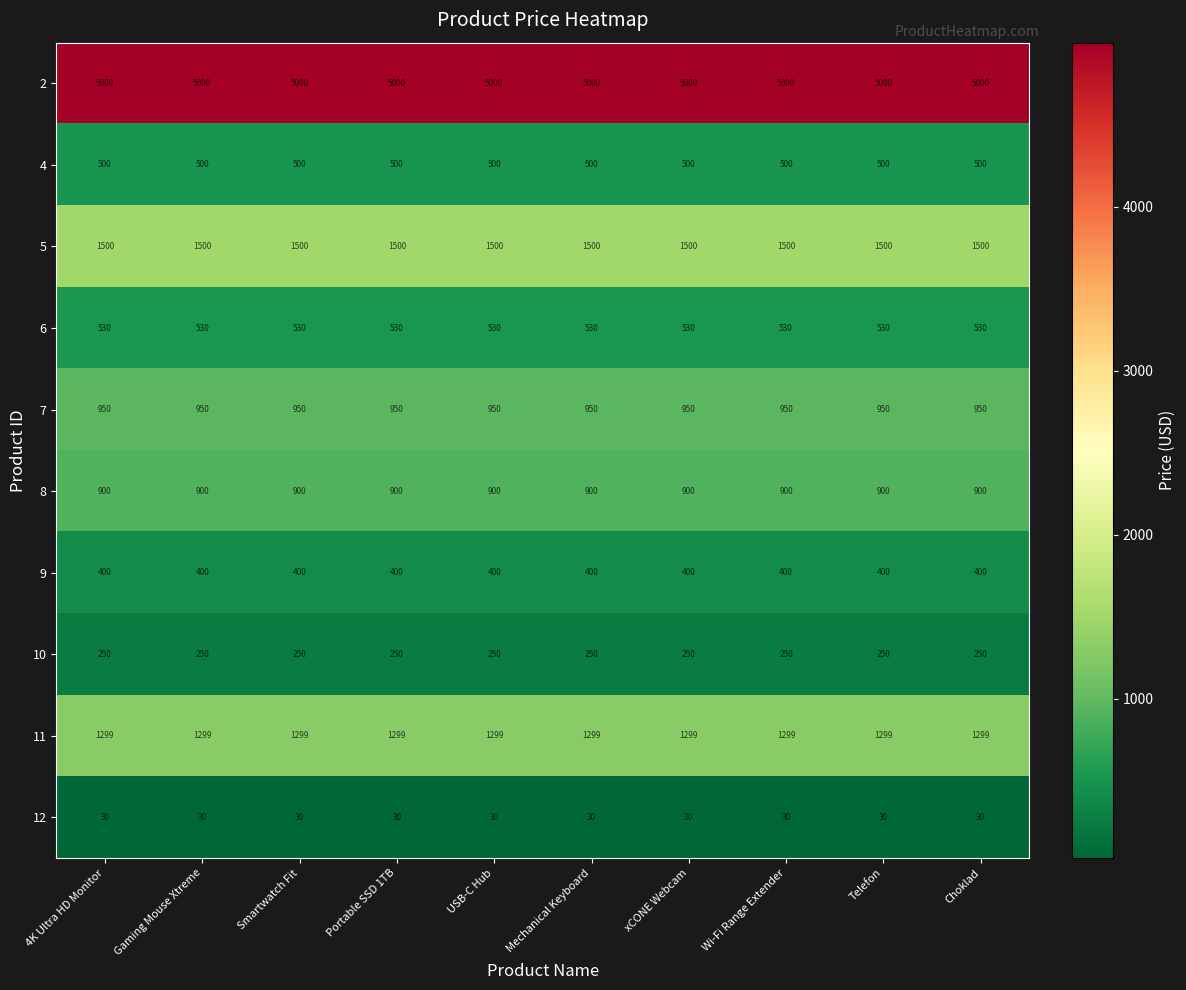

What is the maximum value for 4?

500